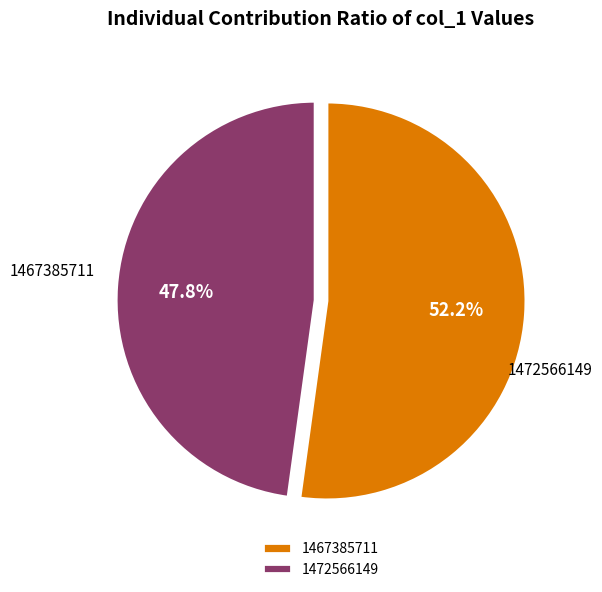

How many segments does this pie chart have?

2